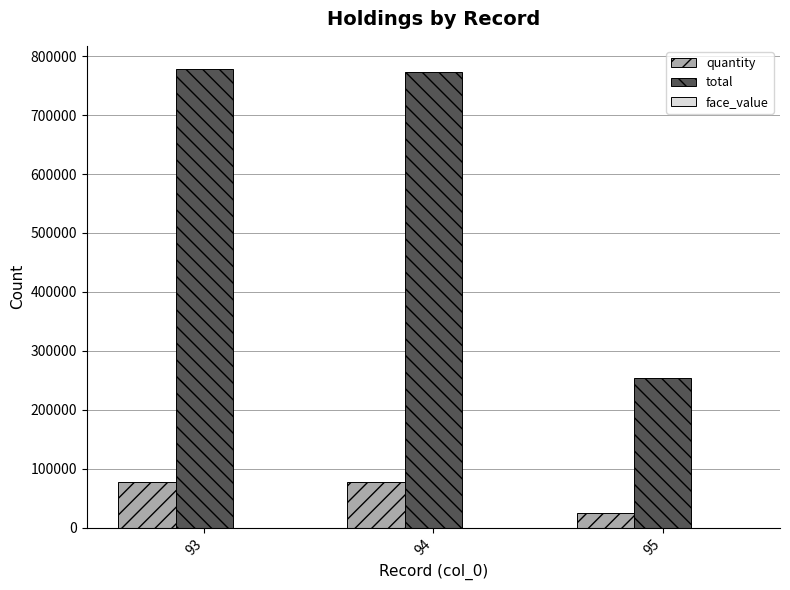

What is the maximum value shown in the chart?

778540